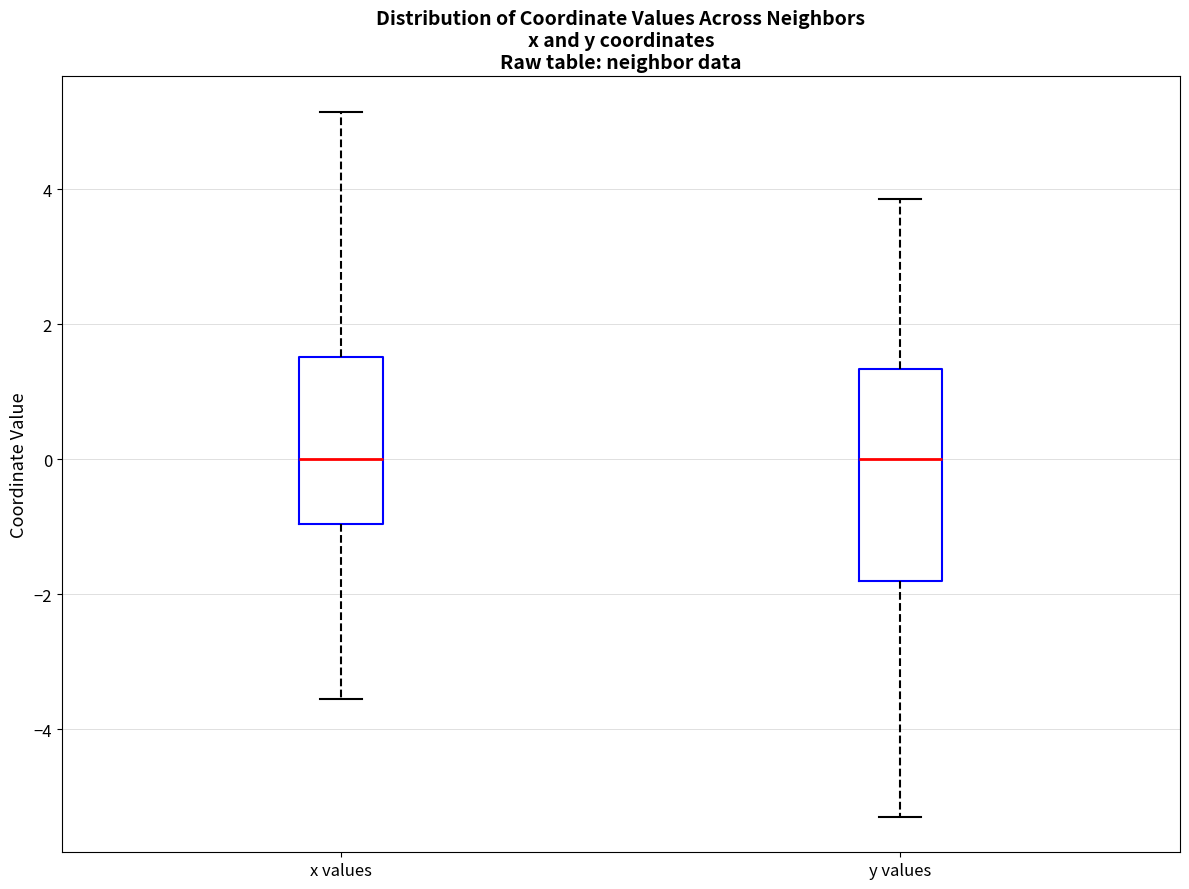

Reading left to right, read every box against the y-axis: the position of its median line, the range the box covers, and the ends of its whiskers. The values are not printed on the chart, so give them approximately, as read against the axis.

x values: median 0.0, box -1.0 to 1.6, whiskers -3.6 to 5.2
y values: median 0.0, box -1.8 to 1.4, whiskers -5.2 to 3.8